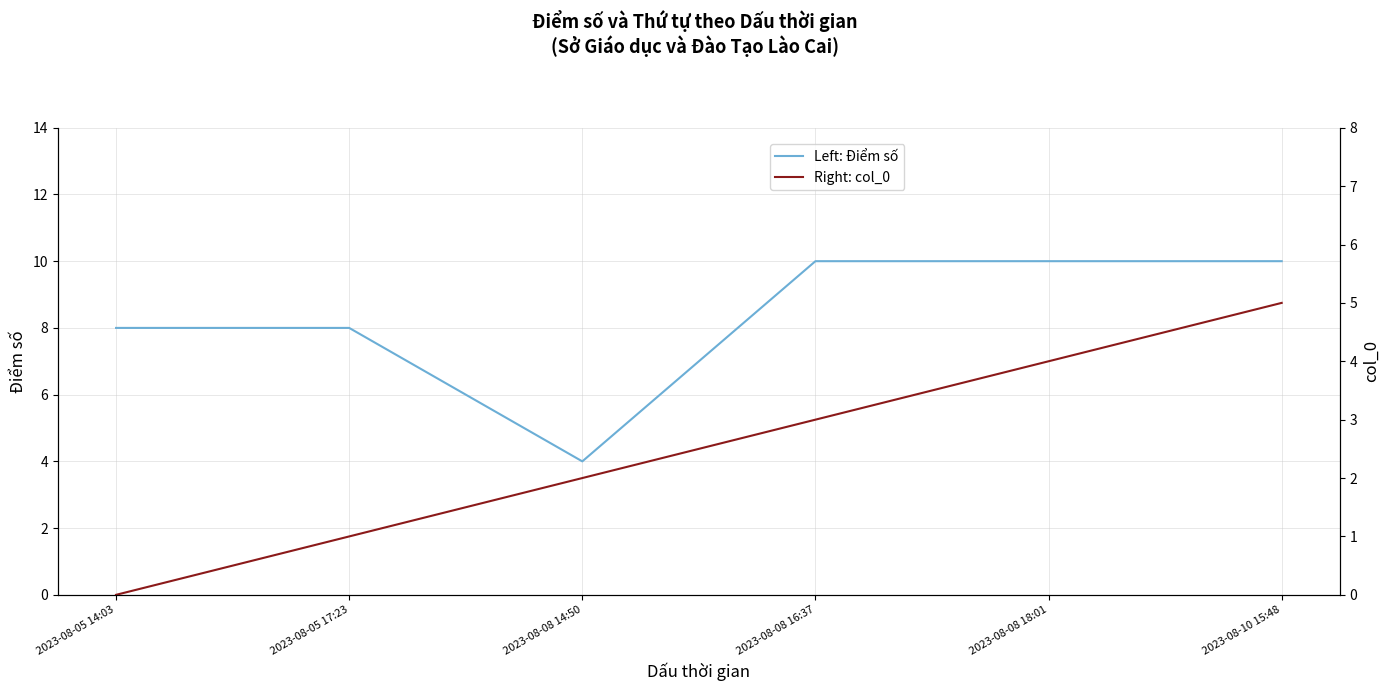

Is this an area chart (filled region under the line)?

No